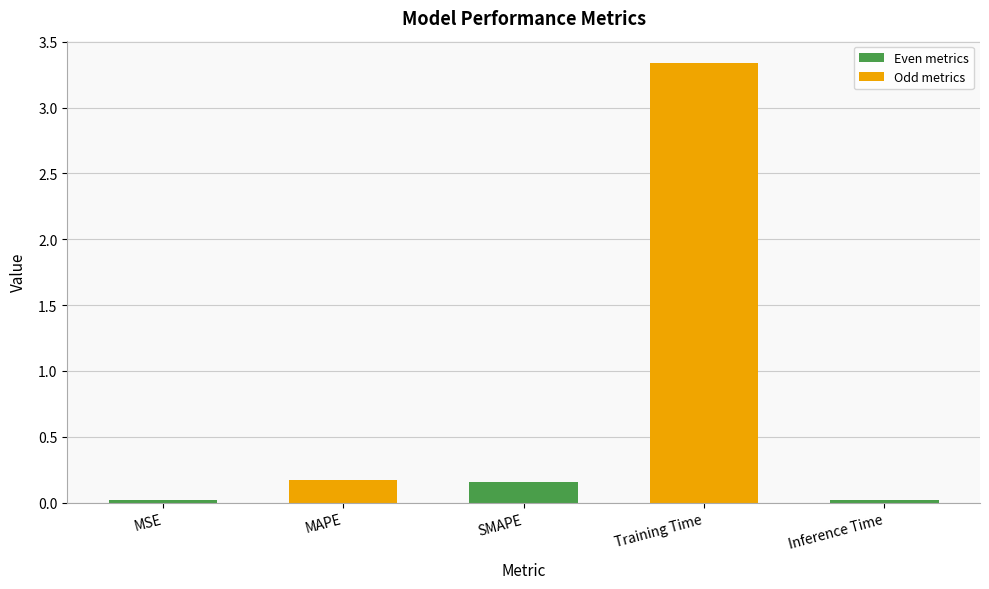

What is the label of the 4th bar from the left?

Training Time